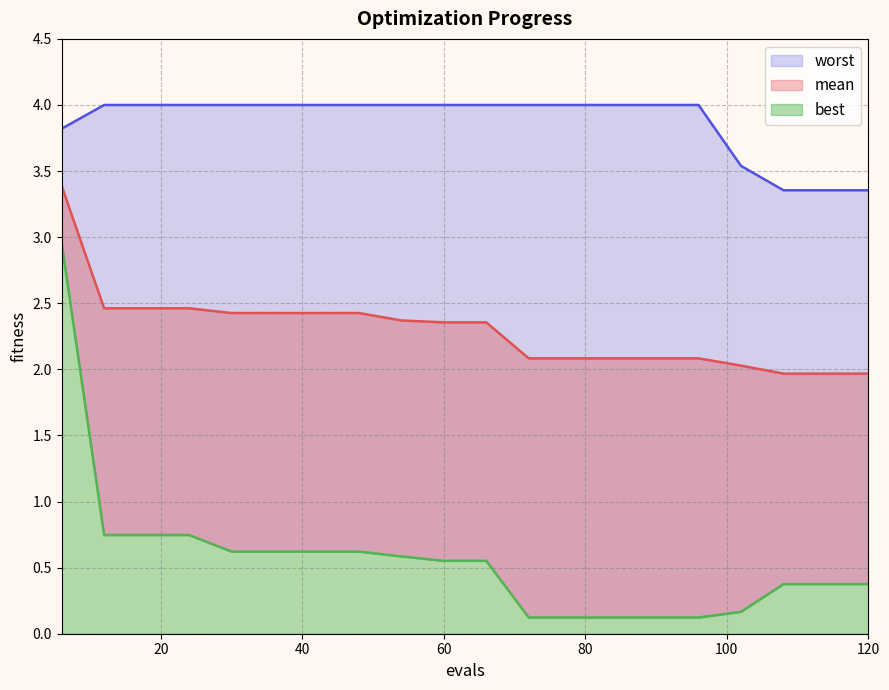

True or false: mean and worst intersect in this chart.

False